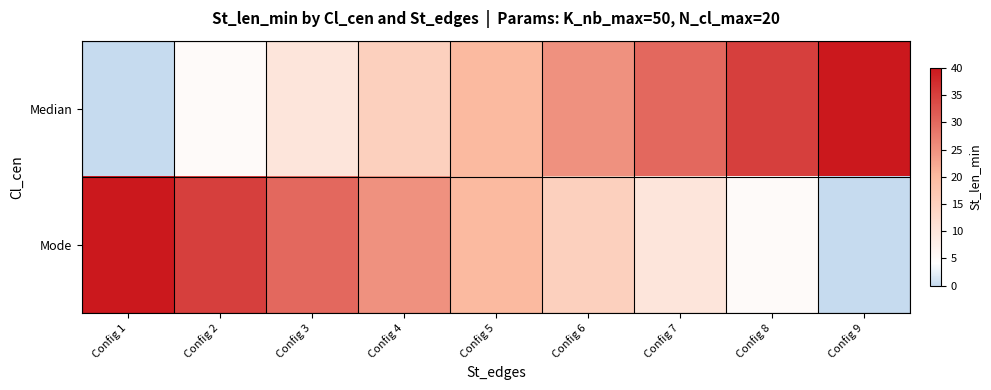

How many distinct data groups are displayed?

2